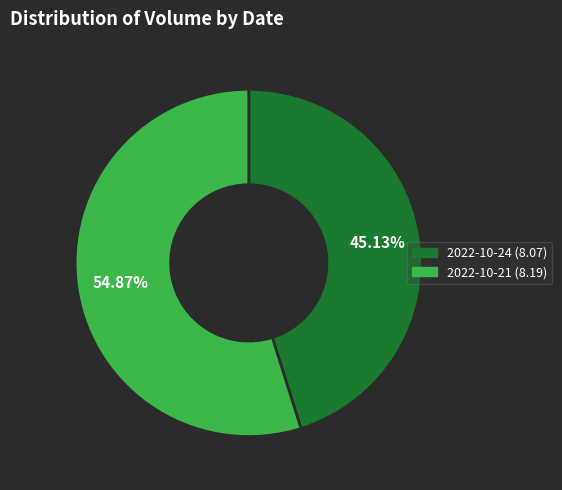

How much of the chart is everything except 2022-10-24 (8.07)?

54.9%